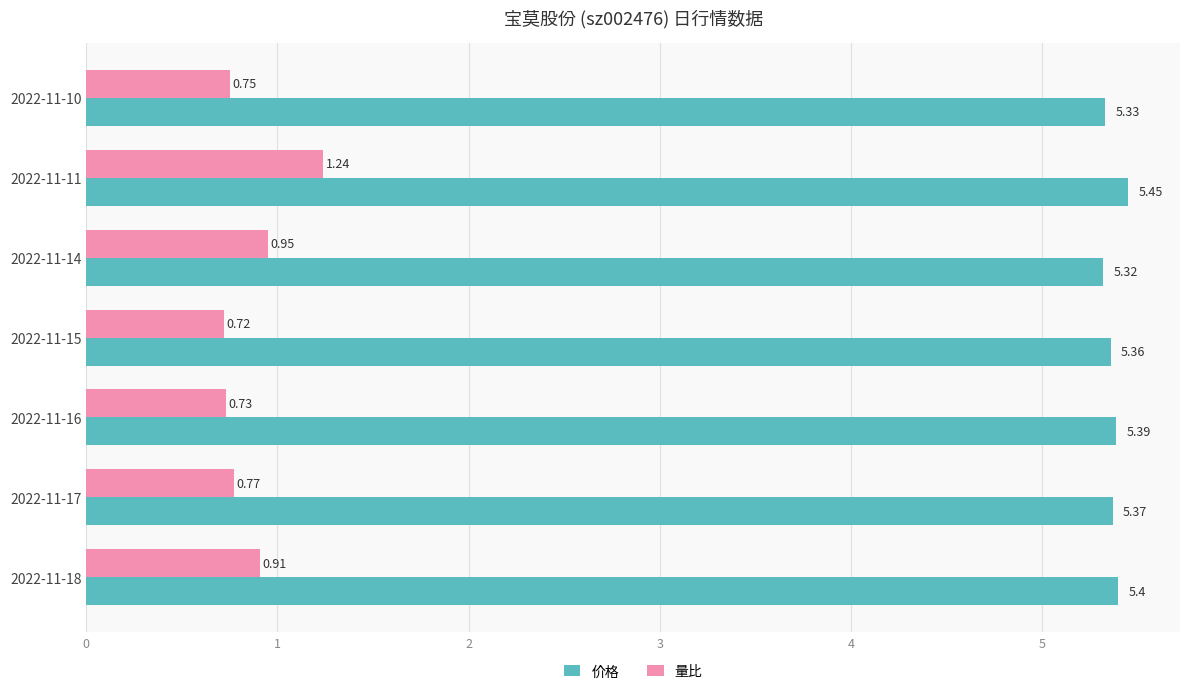

What is the sum of the 价格 values at 2022-11-15 and 2022-11-14?

10.7